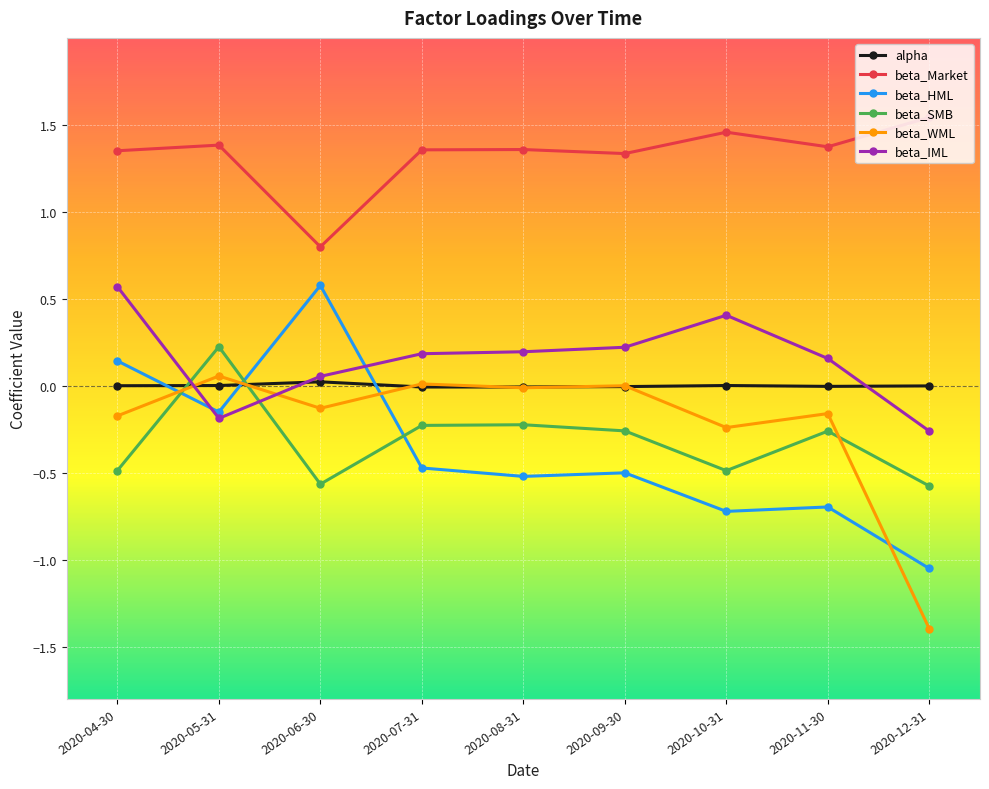

What is the label of the 1st point from the right?

2020-12-31